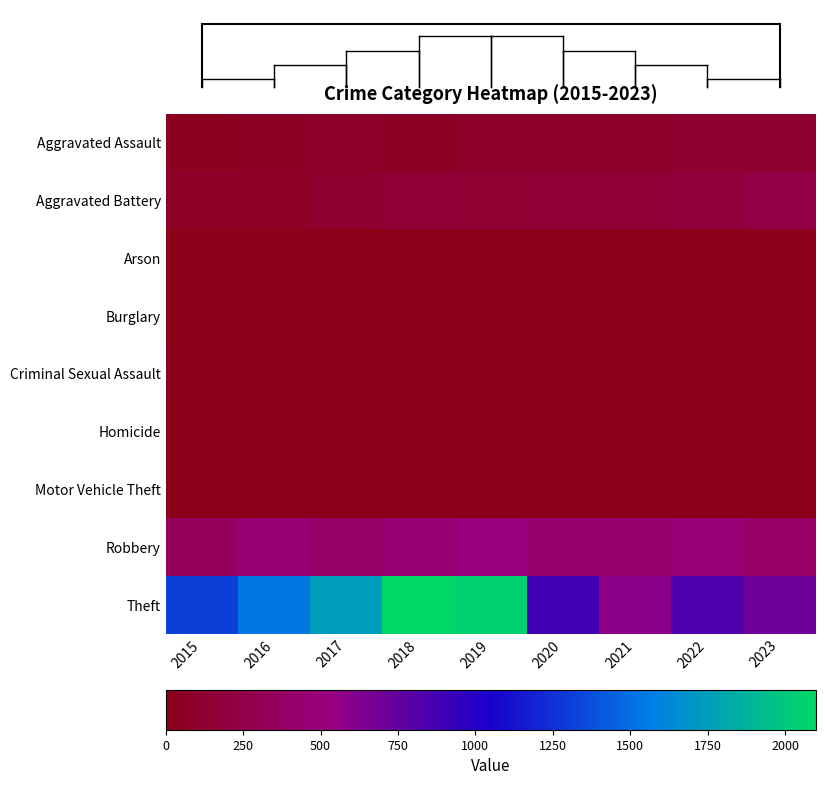

What is the total value across all series at 2019?

2791